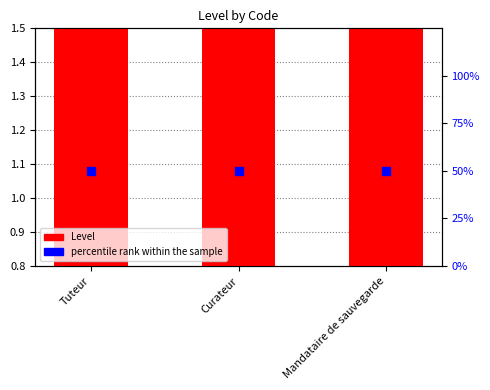

What are all the series names shown in the legend?

Level, percentile rank within the sample